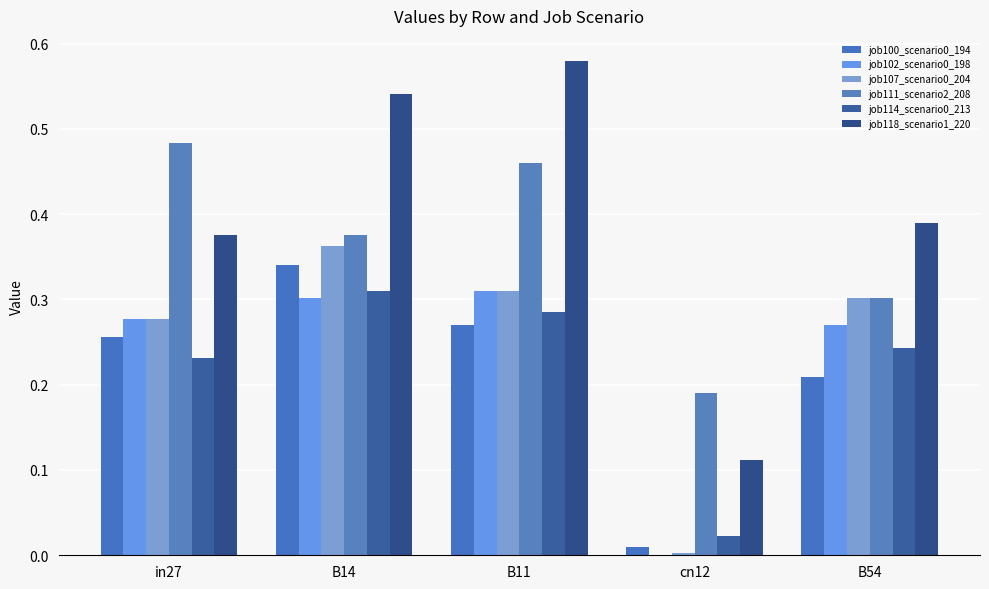

What is the difference between the second highest and minimum values in the job102_scenario0_198 series?

0.3